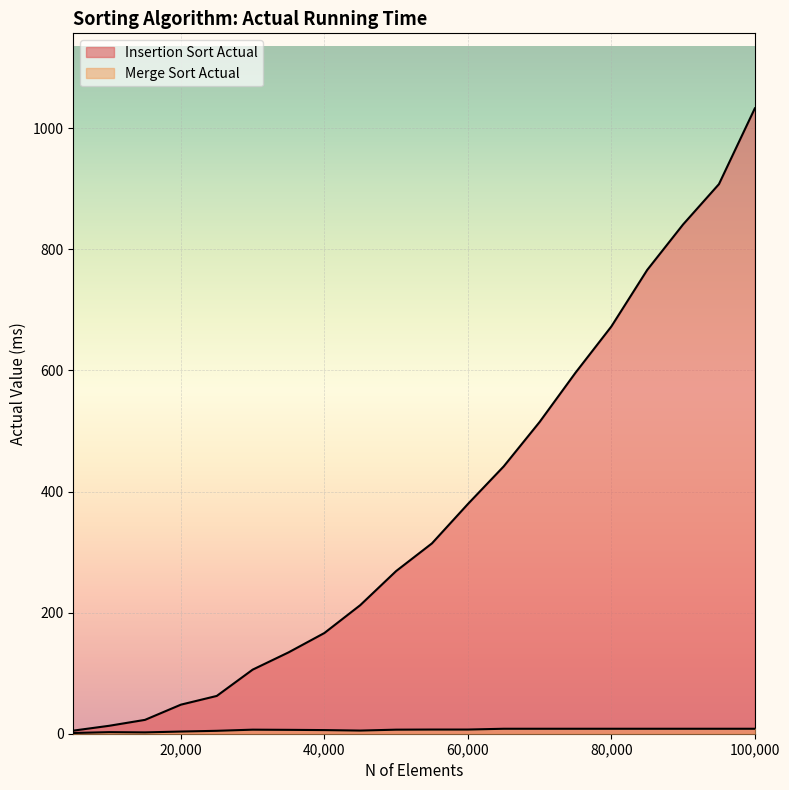

What is the total value across all series at 70000?

523.0